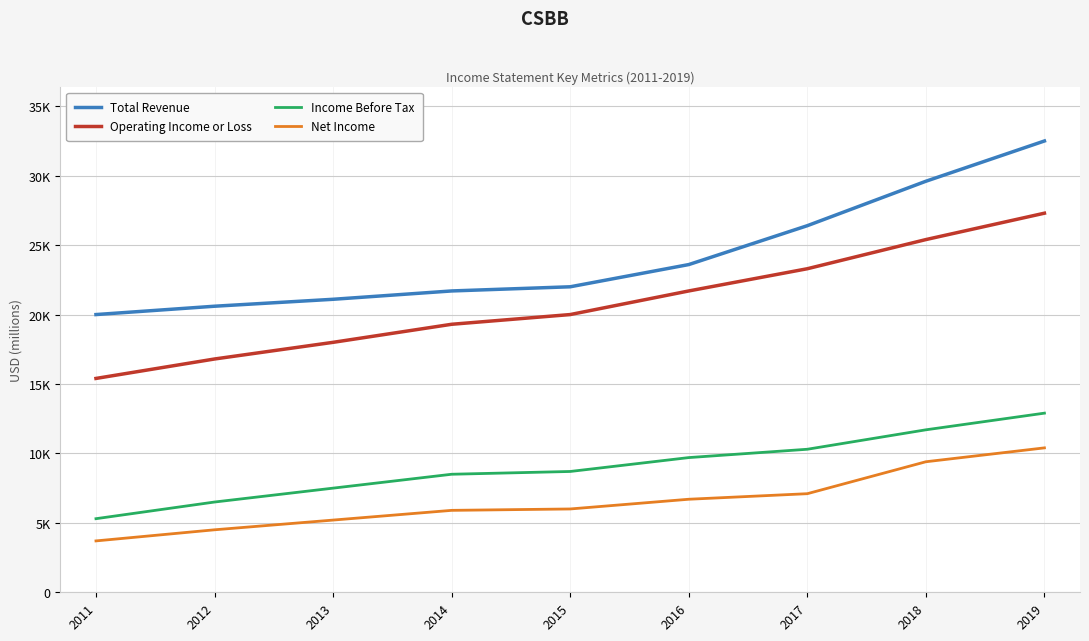

Is it true that Net Income equals 6700 at 2016?

True